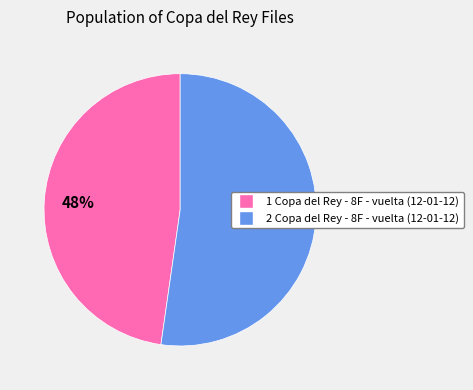

Which slice represents more than half of the pie?

2 Copa del Rey - 8F - vuelta (12-01-12)